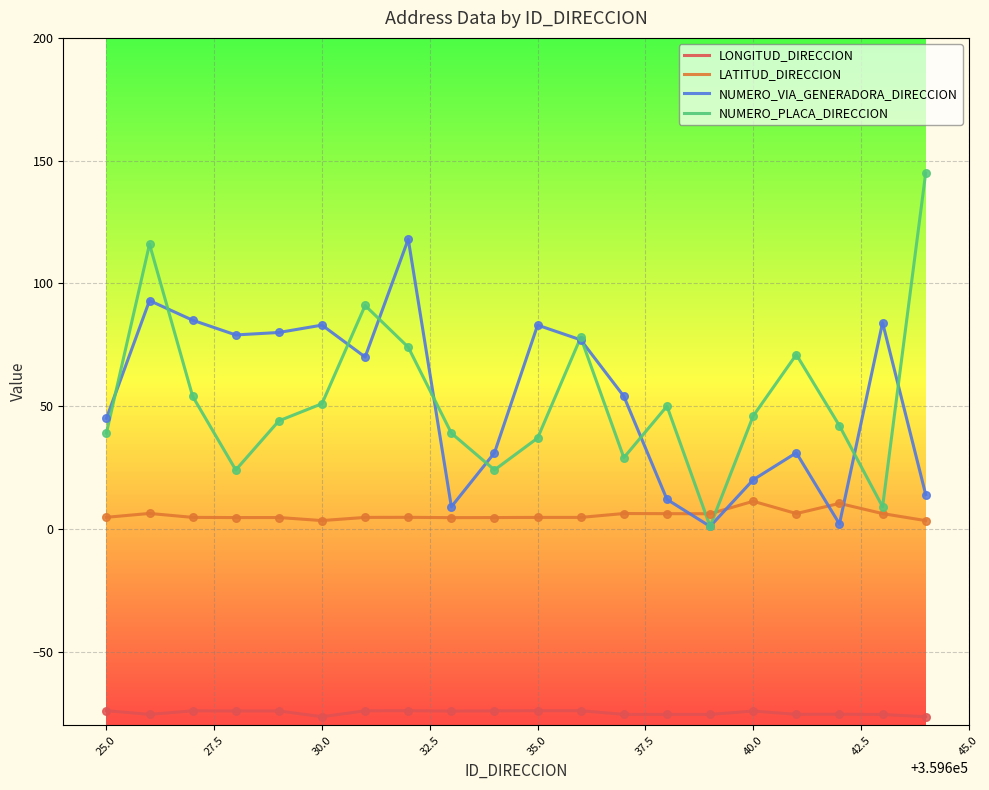

Which series has the widest spread of values?

NUMERO_PLACA_DIRECCION